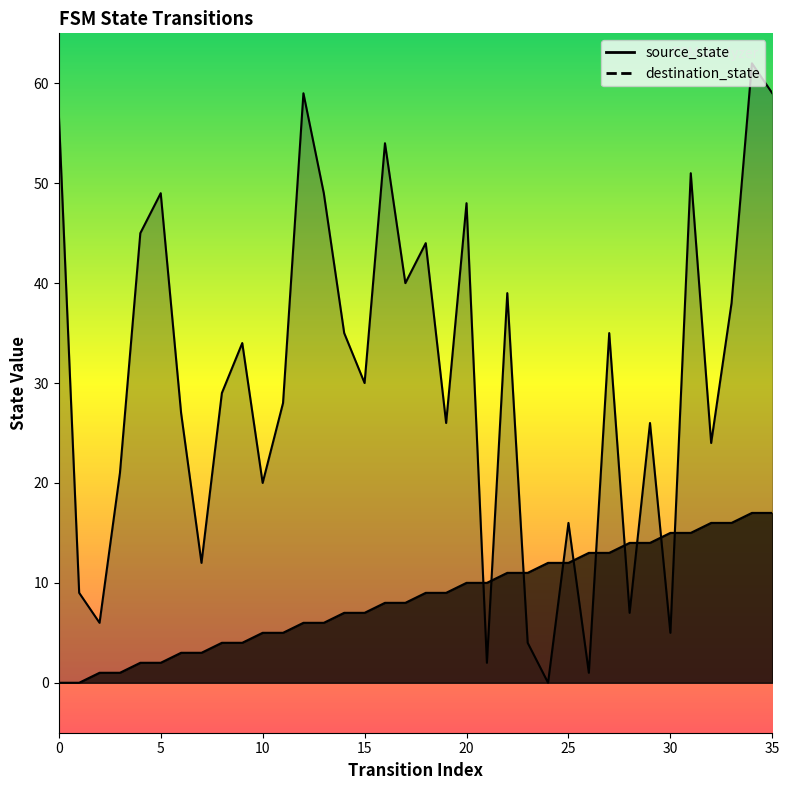

Reading right to left, list all the values displayed in this chart.

source_state: 35=17	34=17	33=16	32=16	31=15	30=15	29=14	28=14	27=13	26=13	25=12	24=12	23=11	22=11	21=10	20=10	19=9	18=9	17=8	16=8	15=7	14=7	13=6	12=6	11=5	10=5	9=4	8=4	7=3	6=3	5=2	4=2	3=1	2=1	1=0	0=0
destination_state: 35=59	34=62	33=38	32=24	31=51	30=5	29=26	28=7	27=35	26=1	25=16	24=0	23=4	22=39	21=2	20=48	19=26	18=44	17=40	16=54	15=30	14=35	13=49	12=59	11=28	10=20	9=34	8=29	7=12	6=27	5=49	4=45	3=21	2=6	1=9	0=57